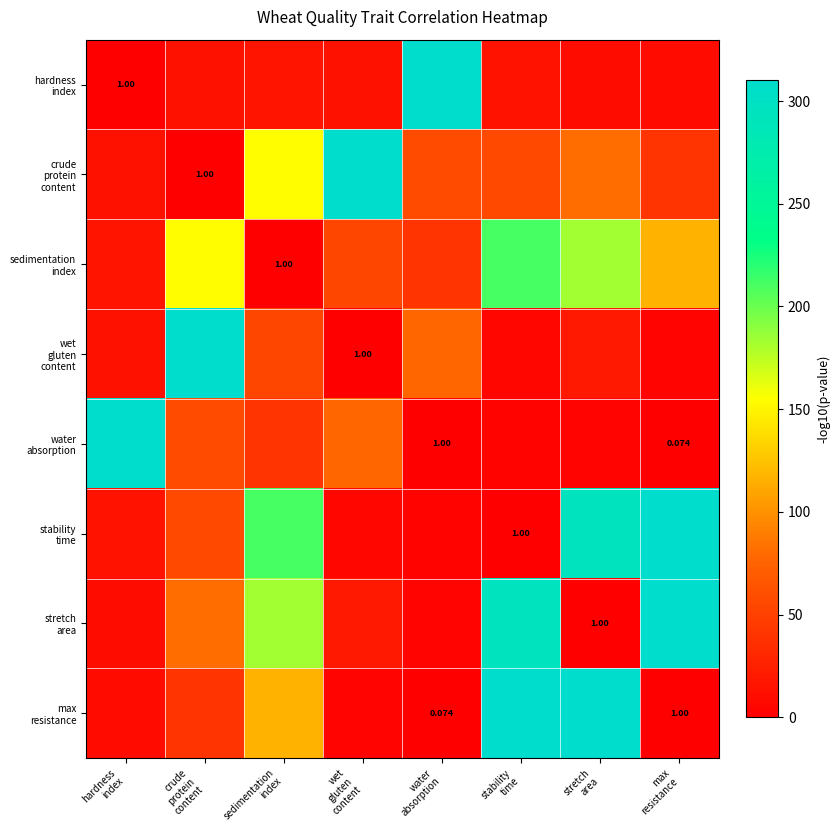

At how many categories does at least one series exceed 281?

7